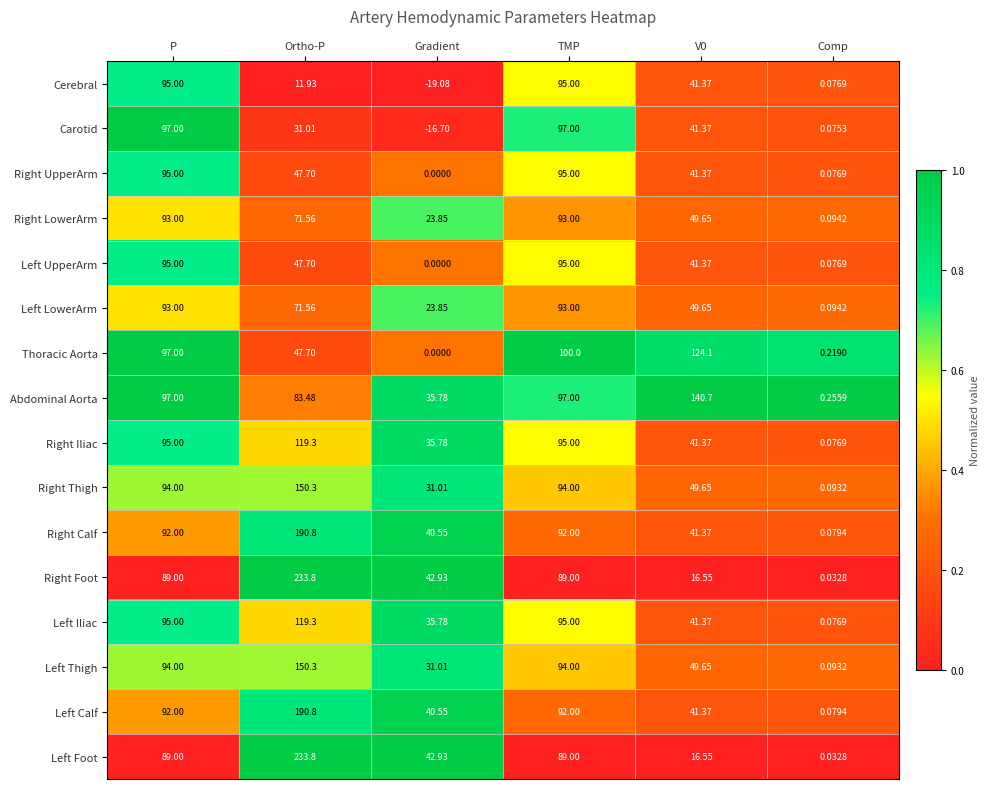

At which label does Right Thigh reach its minimum?

Comp